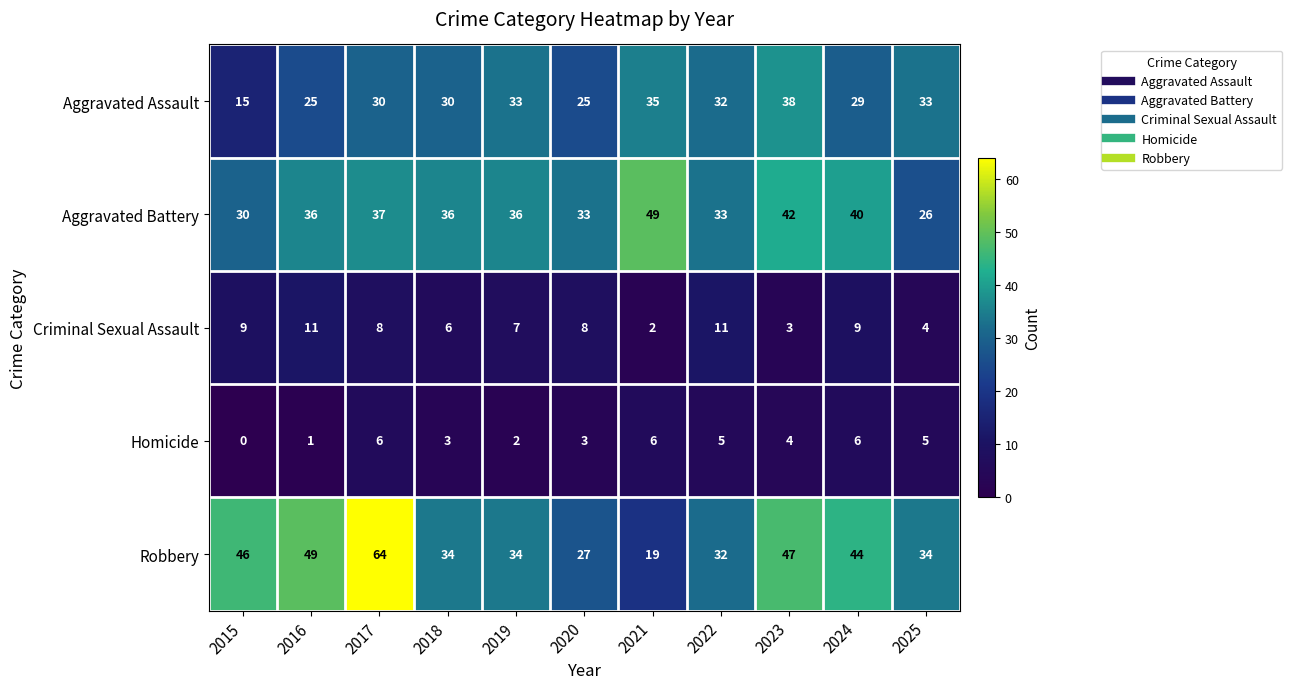

At 2019, list the series in order from largest to smallest.

Aggravated Battery, Robbery, Aggravated Assault, Criminal Sexual Assault, Homicide